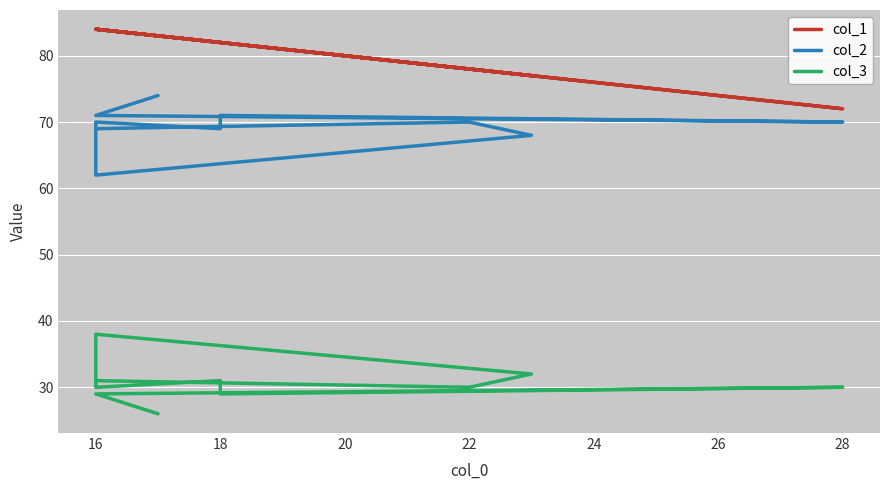

Which series has the widest spread of values?

col_1